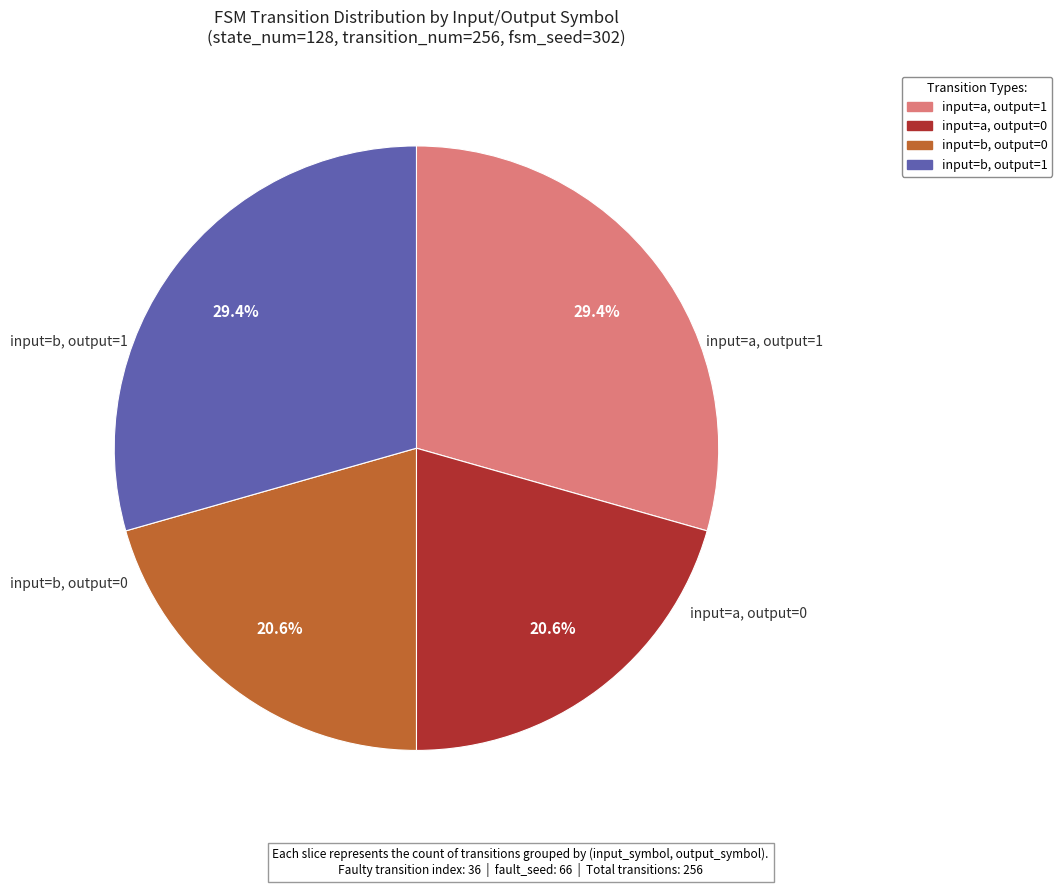

Is there a majority slice in this chart?

No